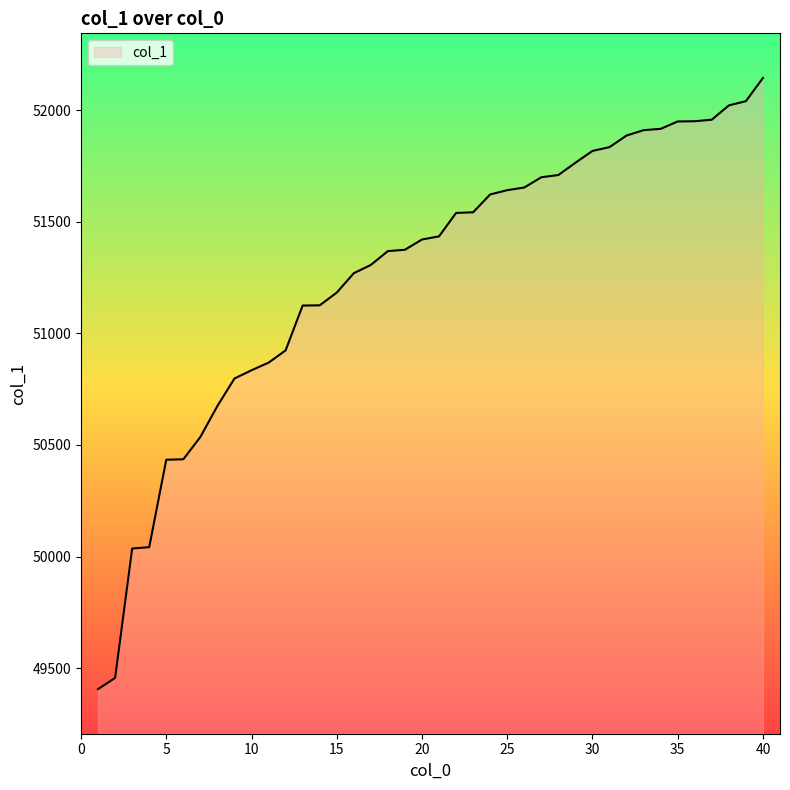

How many values are below 51435?

20